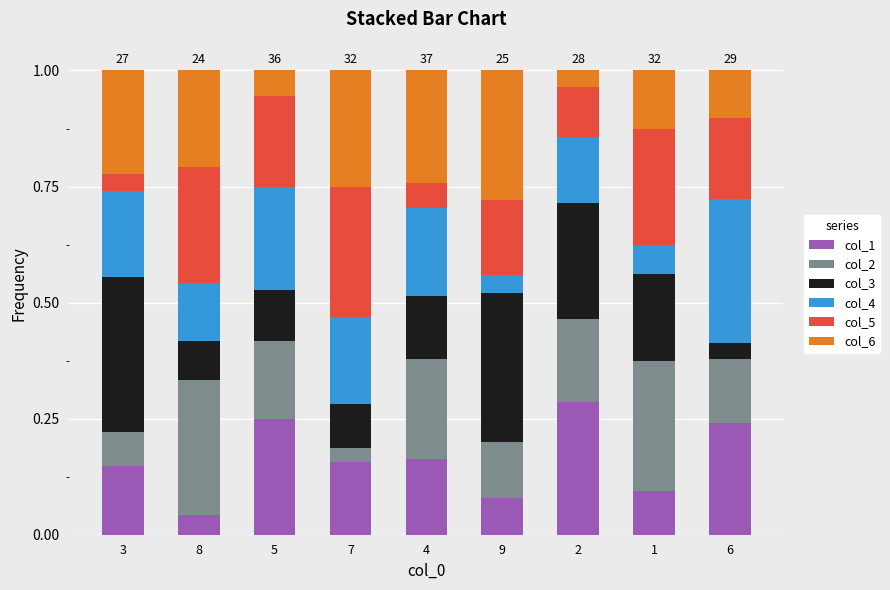

What is the total value across all series at 8?

1.0